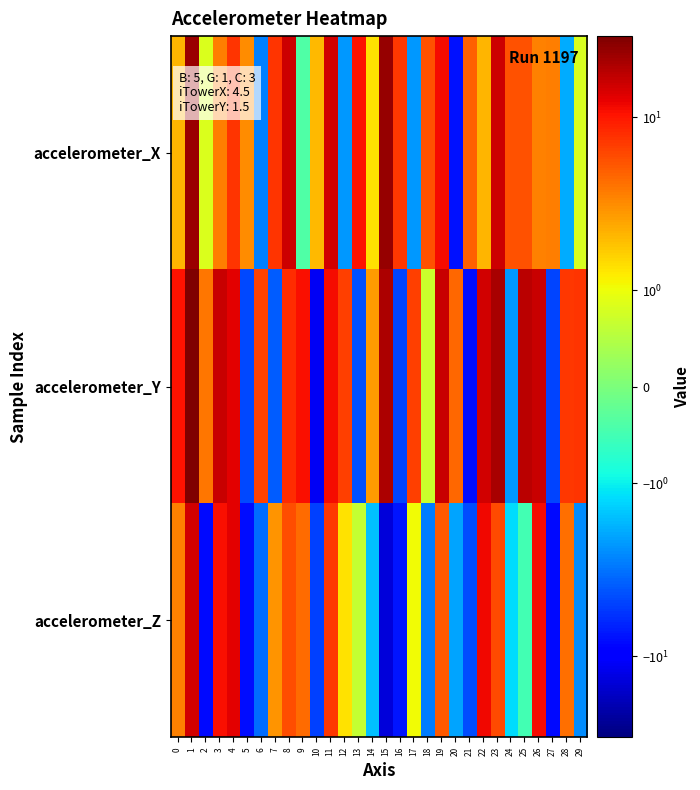

Which has a higher value, 29 or 19?

19